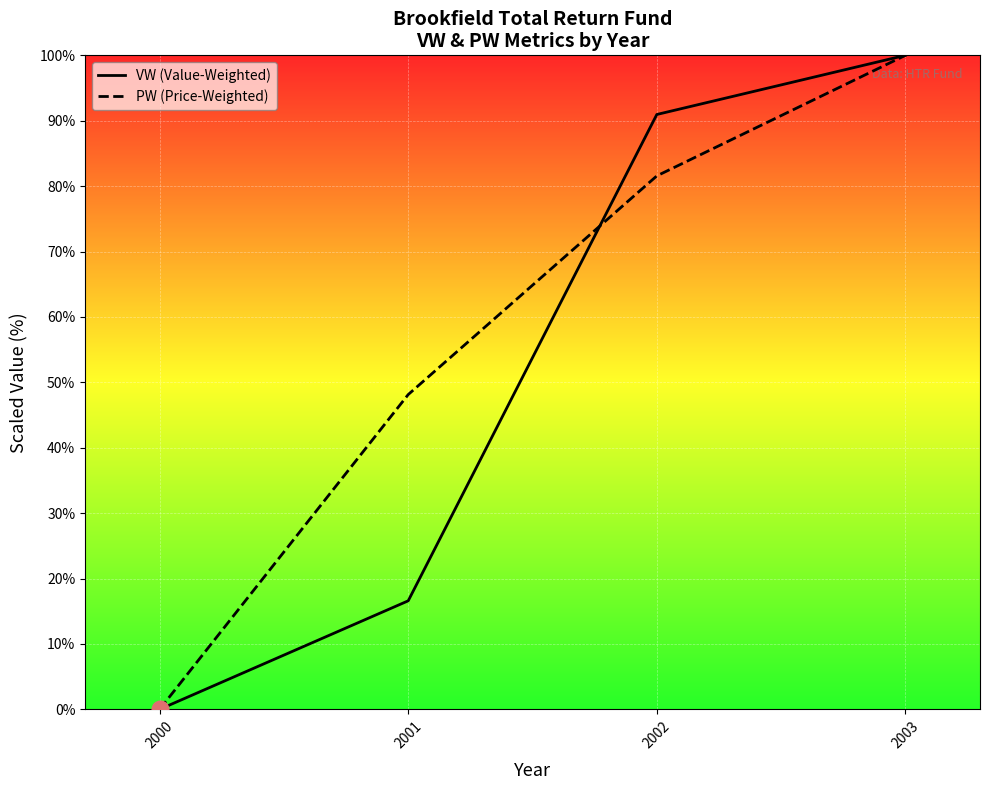

What is the difference between the highest and lowest values at 2001?

31.5